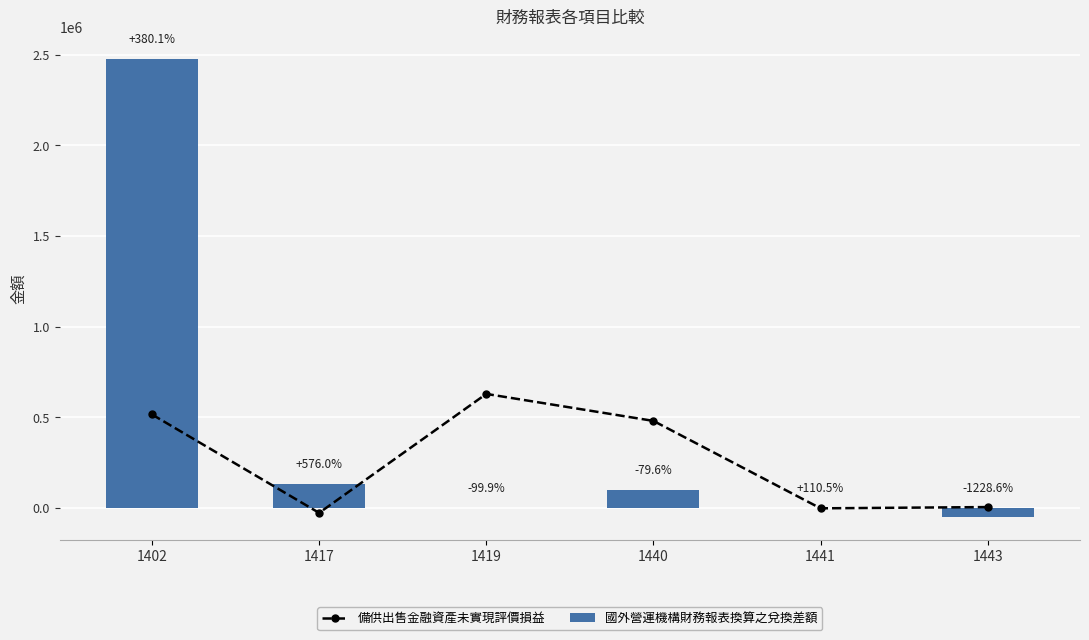

Which series changed the most between 1402 and 1440?

國外營運機構財務報表換算之兌換差額